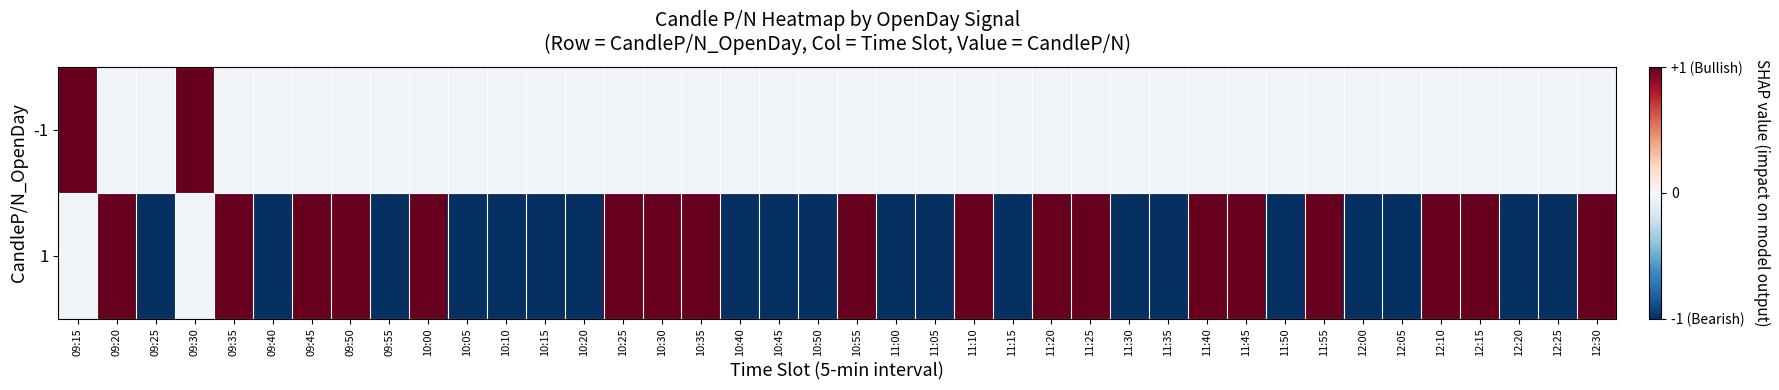

Where is -1 nearest to the value 1?

09:15